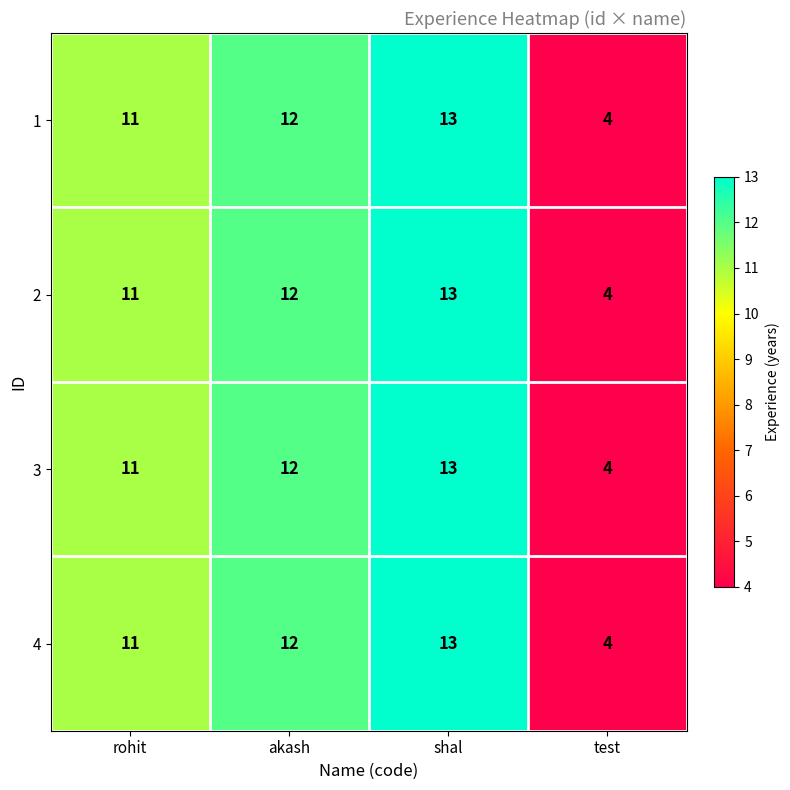

What is the total value across all series at test?

16